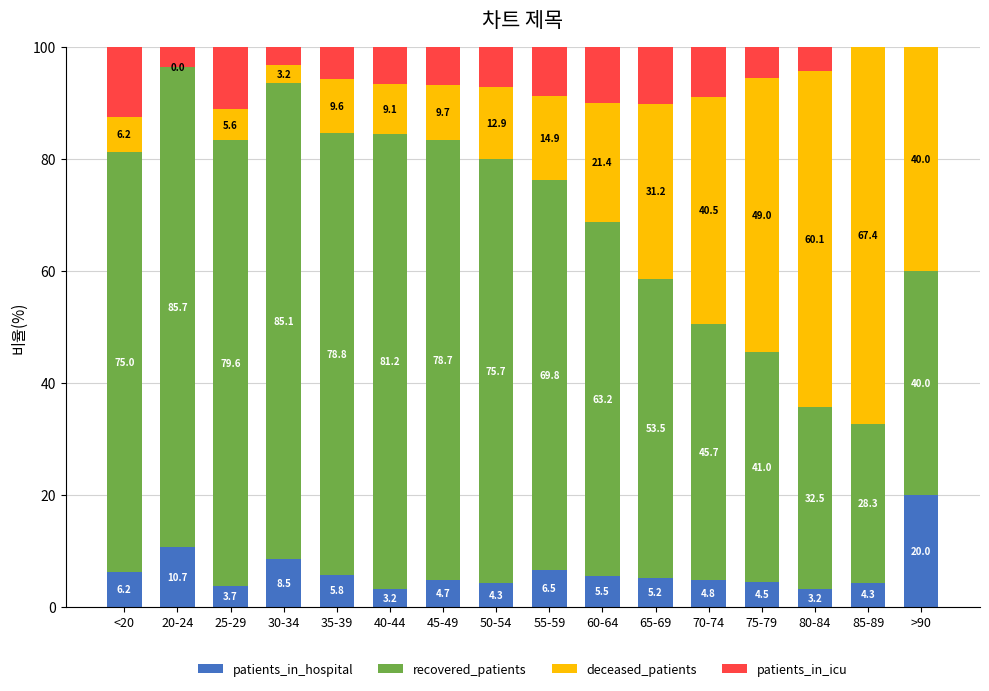

What is the highest value of the patients_in_hospital series?

20.0